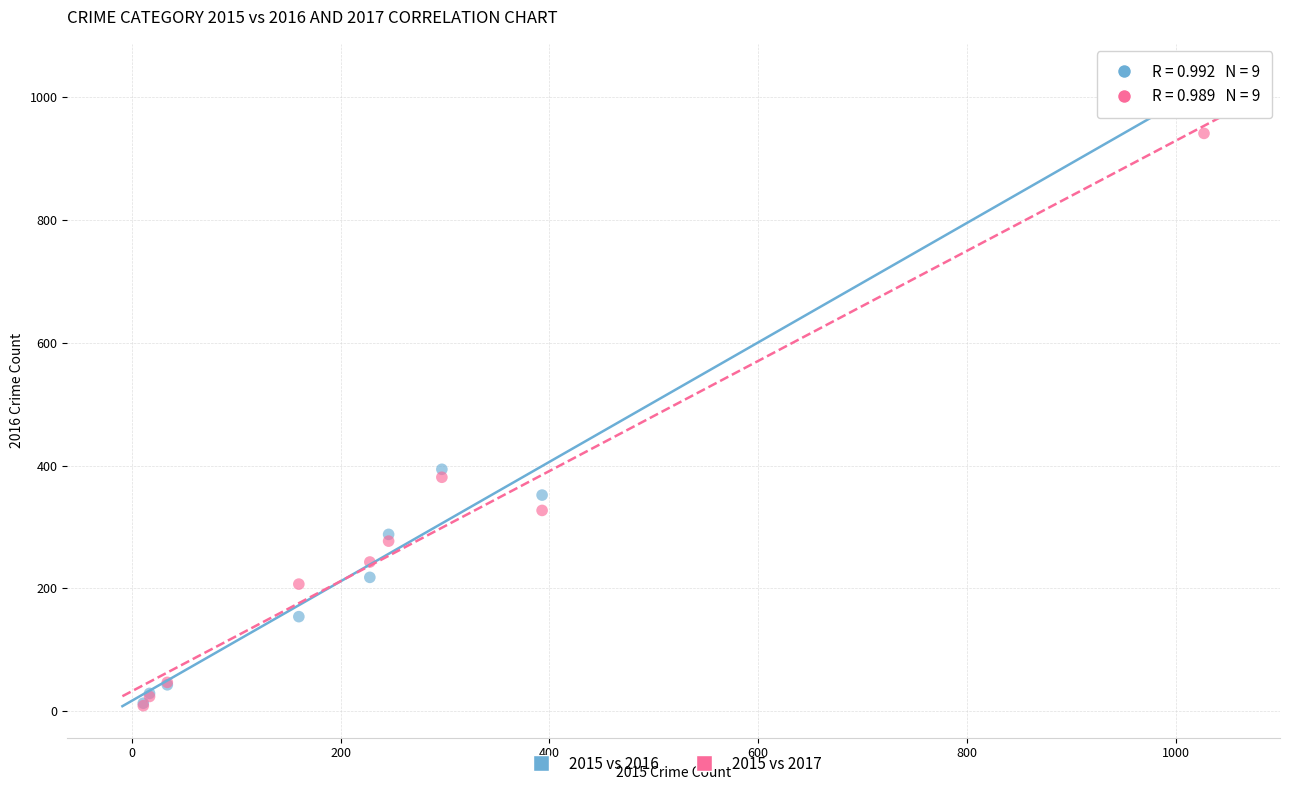

In the 2015 vs 2017 series, what Y value is closest to 475?

381